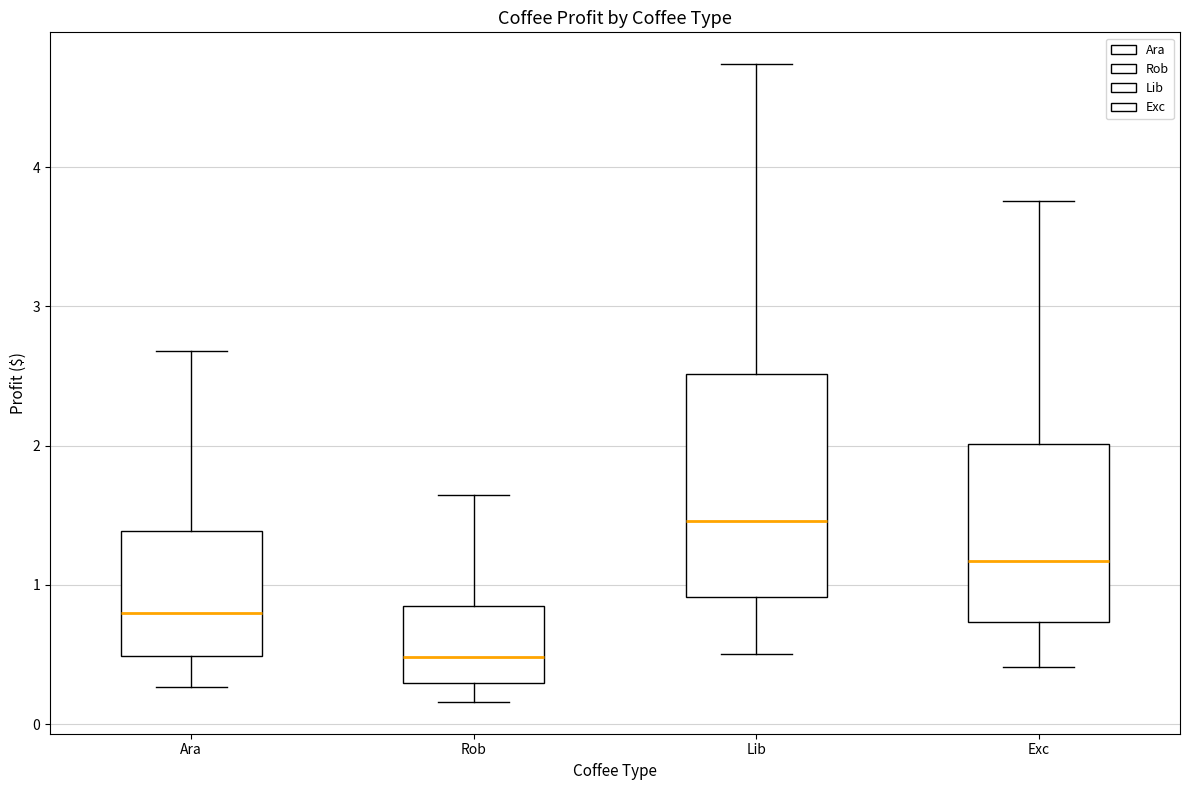

Where does the upper whisker of the box for Ara end on the y-axis? The values are not printed on the chart, so give them approximately, as read against the axis.

2.7